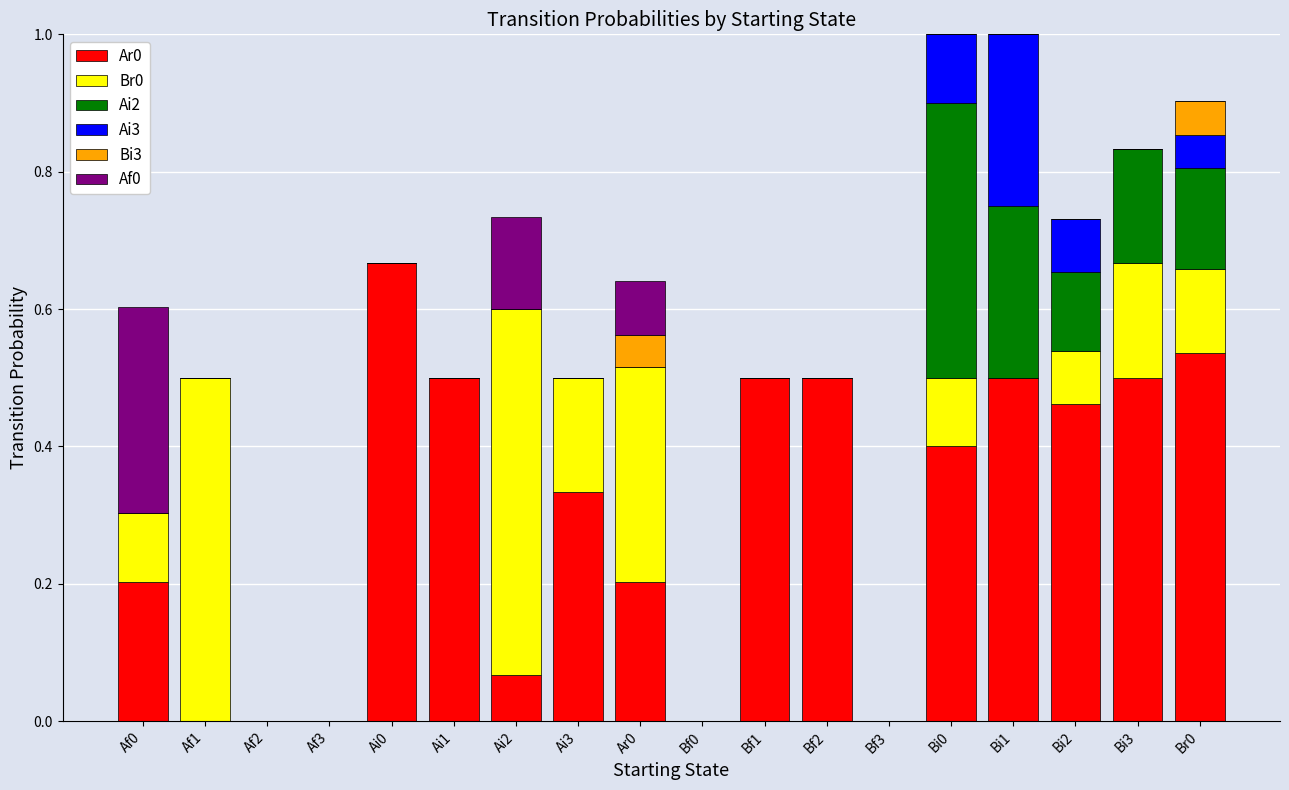

Is it true that Ar0 equals 0.5 at Bi2?

True